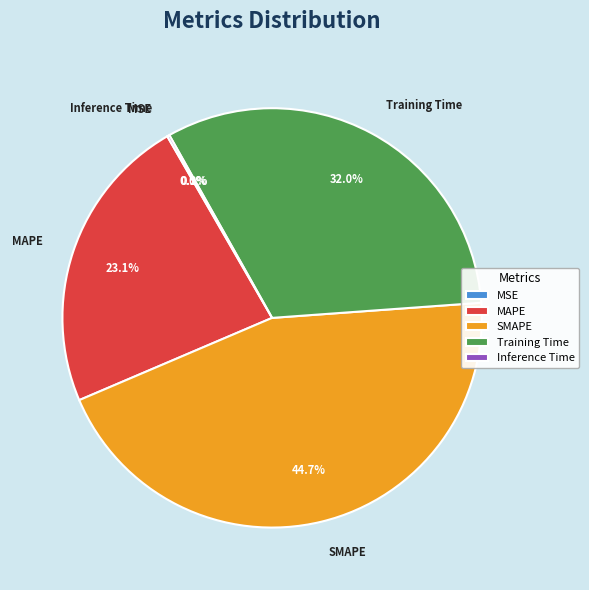

Approximately how many times larger is the value at Training Time compared to SMAPE?

0.7